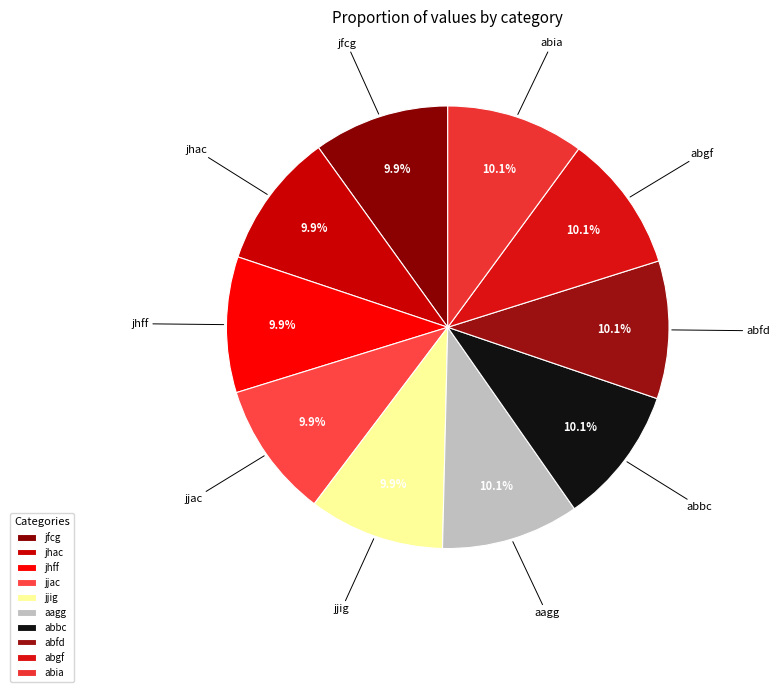

What percentage is NOT represented by jjac?

90.1%